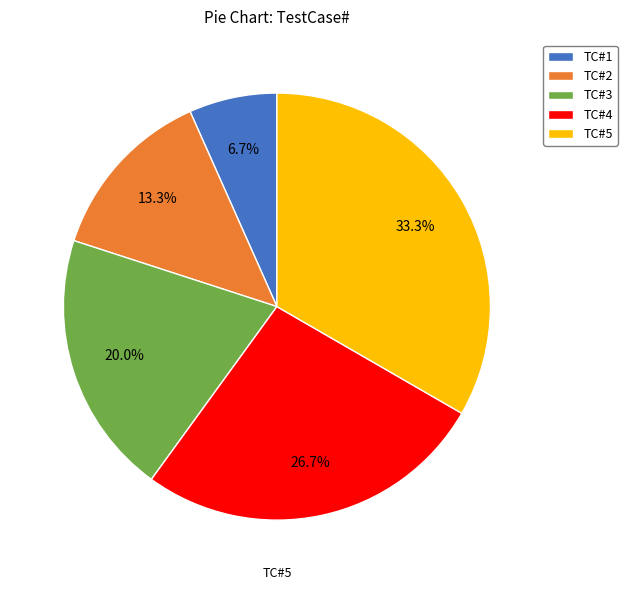

What percentage is the TC#3 slice, to the nearest percent?

20%